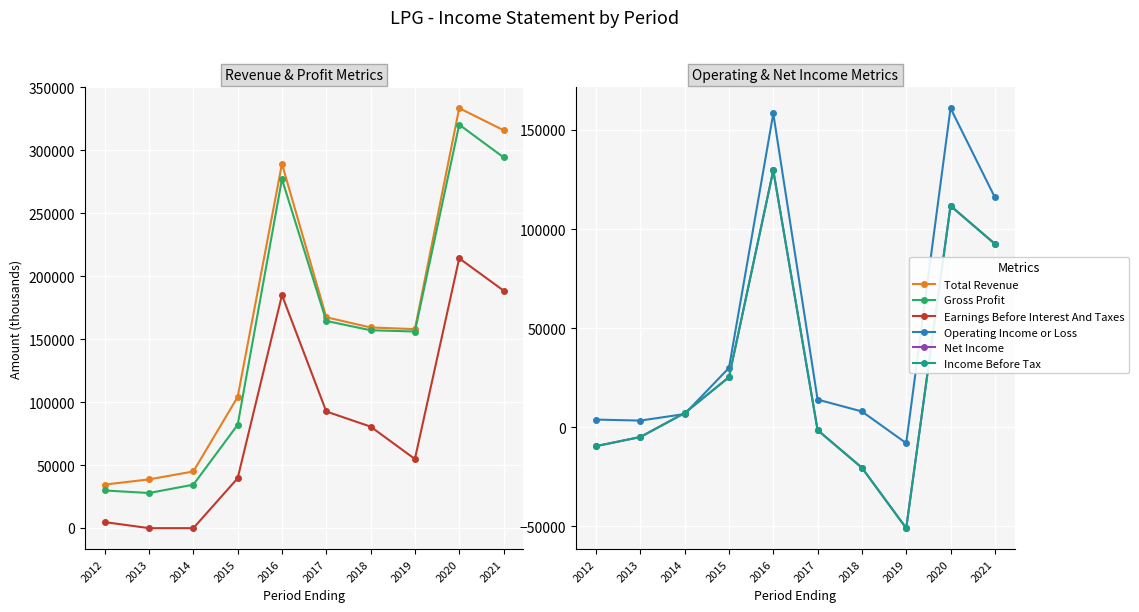

What is the sum of all Income Before Tax values?

279500